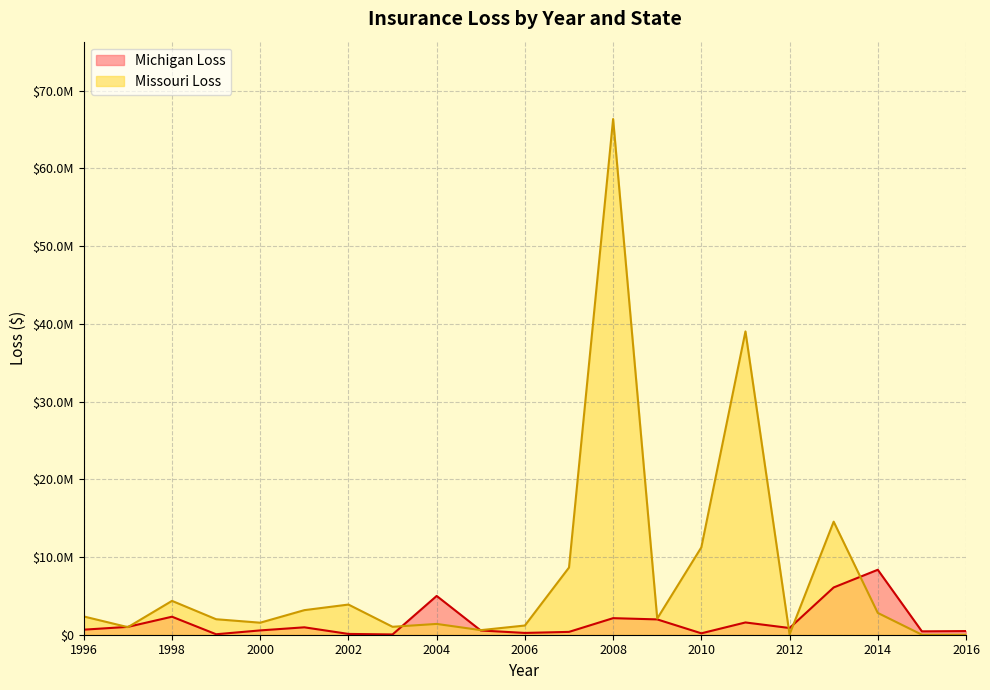

After their last crossing, which series has the higher values: Michigan Loss or Missouri Loss?

Michigan Loss